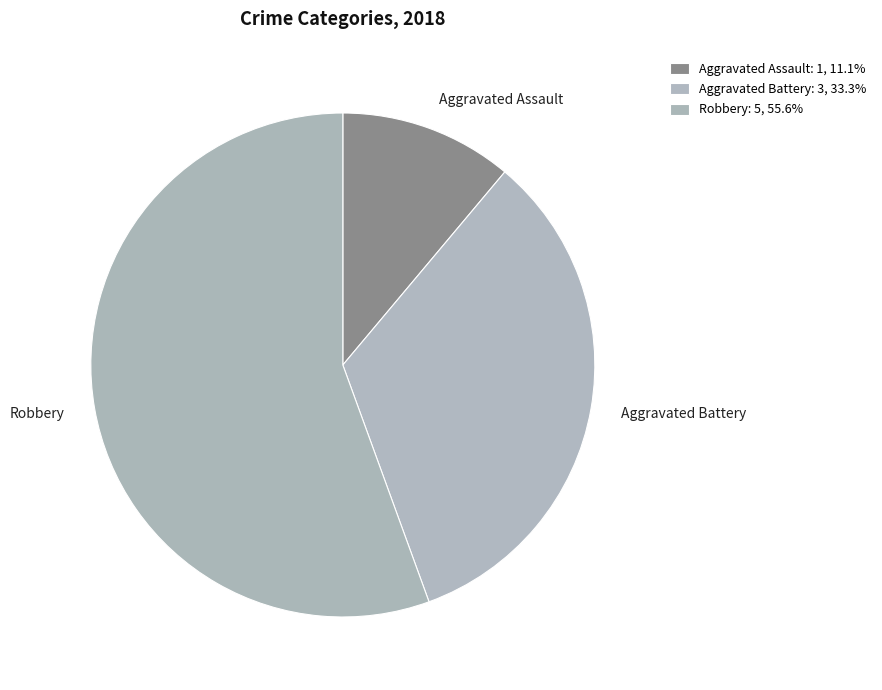

Which slice is the largest?

Robbery